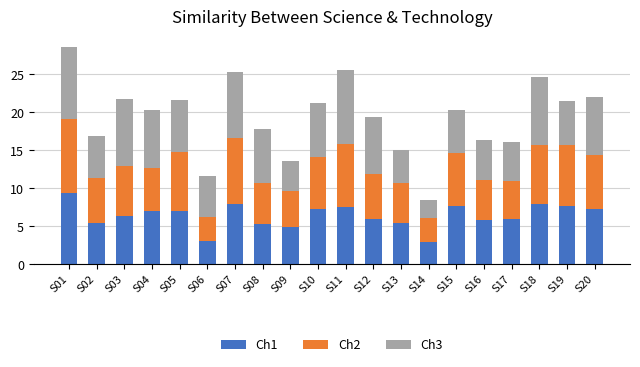

What is the difference between the maximum and minimum values in the Ch1 series?

6.4